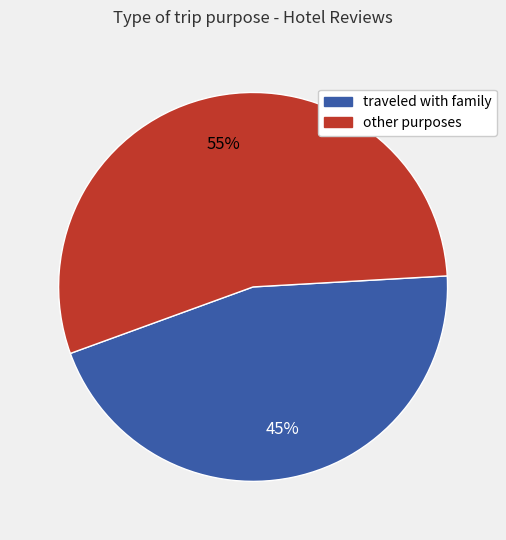

Is there a majority slice in this chart?

Yes